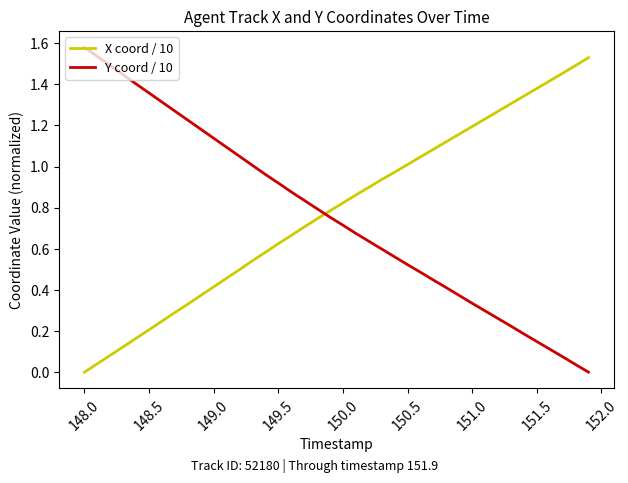

True or false: Y coord / 10 and X coord / 10 intersect in this chart.

True